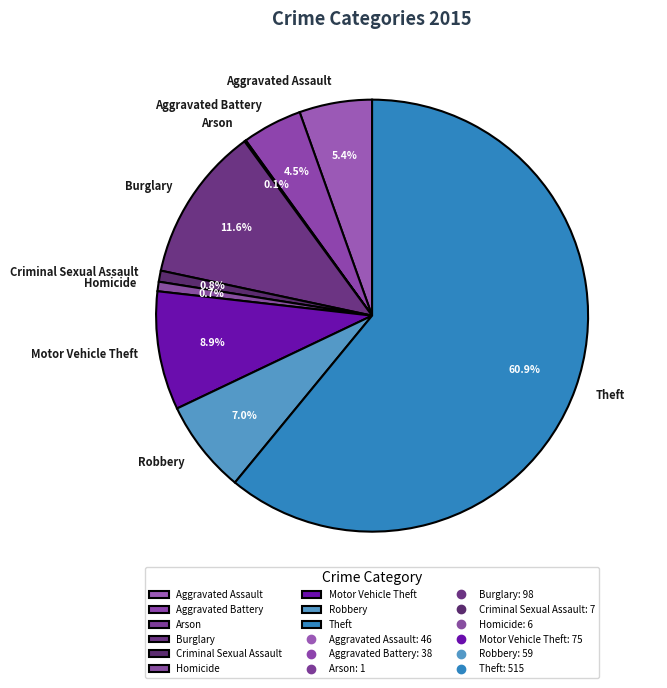

Which has a higher value, Motor Vehicle Theft or Criminal Sexual Assault?

Motor Vehicle Theft